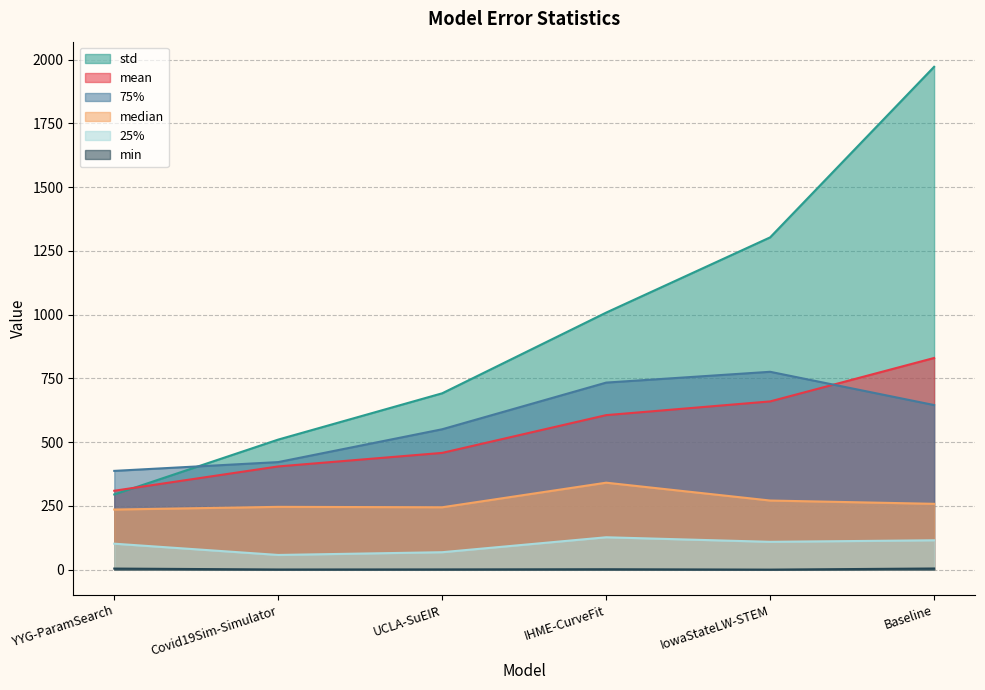

Which series has the largest range (max minus min)?

std